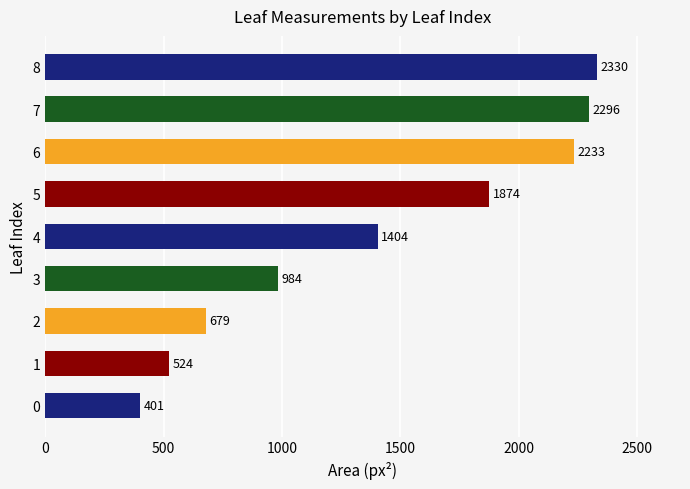

Where is the data nearest to the value 1365?

4